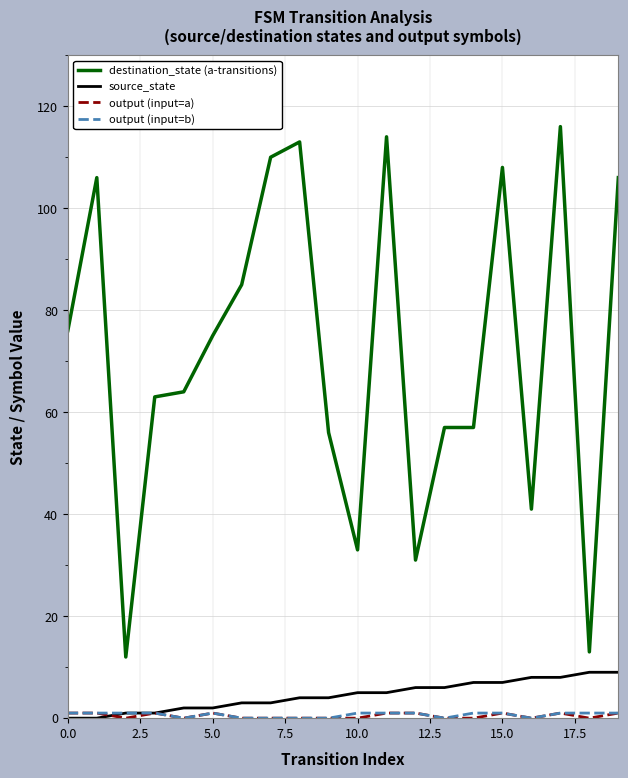

Which series has the largest range (max minus min)?

destination_state (a-transitions)